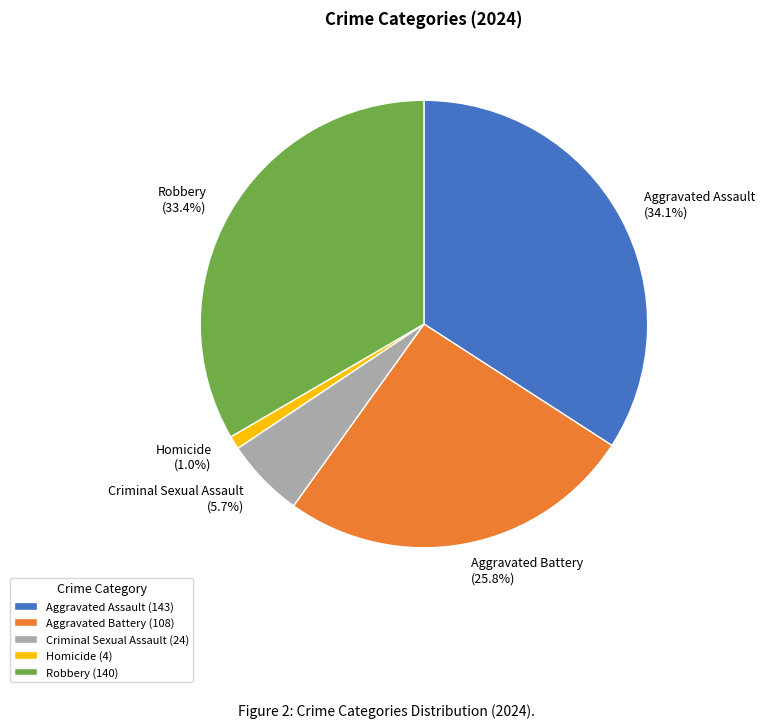

What is the largest slice in the pie chart?

Aggravated Assault